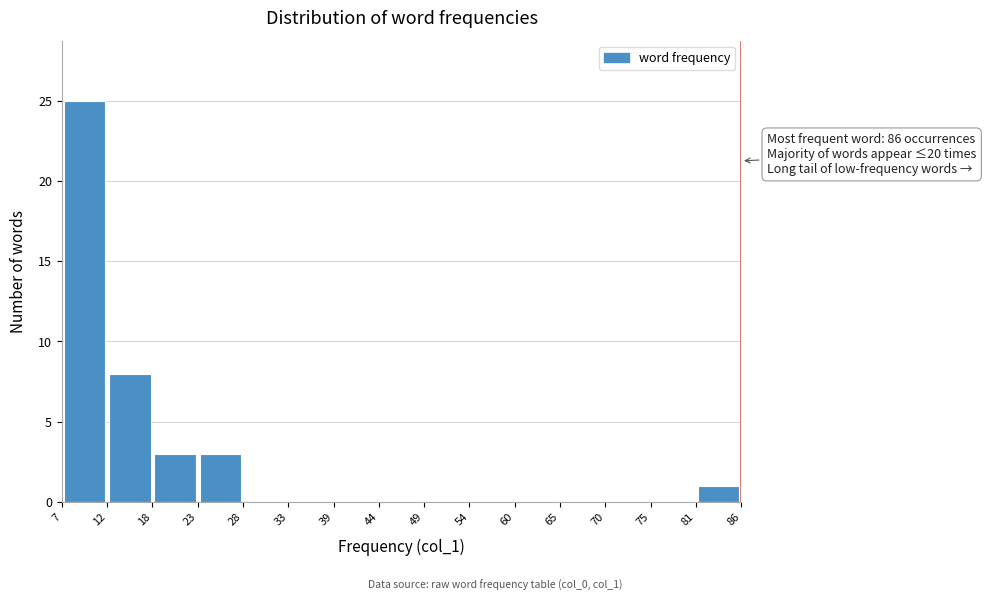

Over which range of the x-axis is the bar tallest?

7 to 12